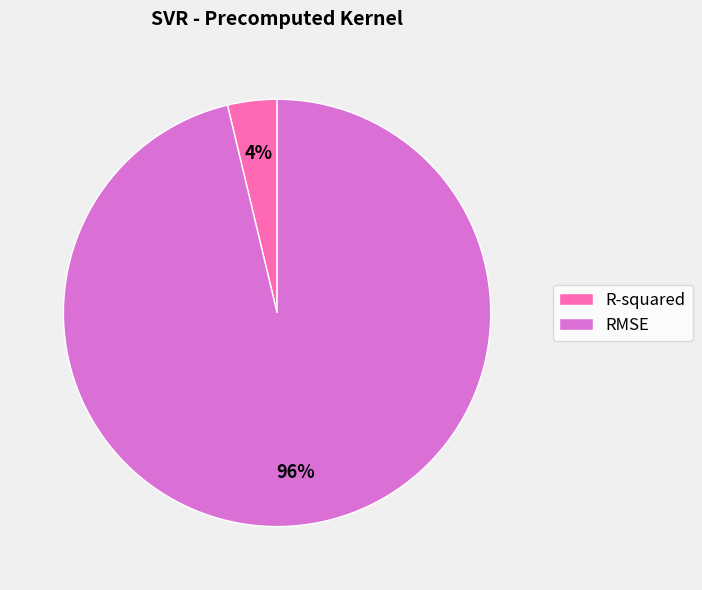

To the nearest percent, what percentage of the pie is RMSE?

96%